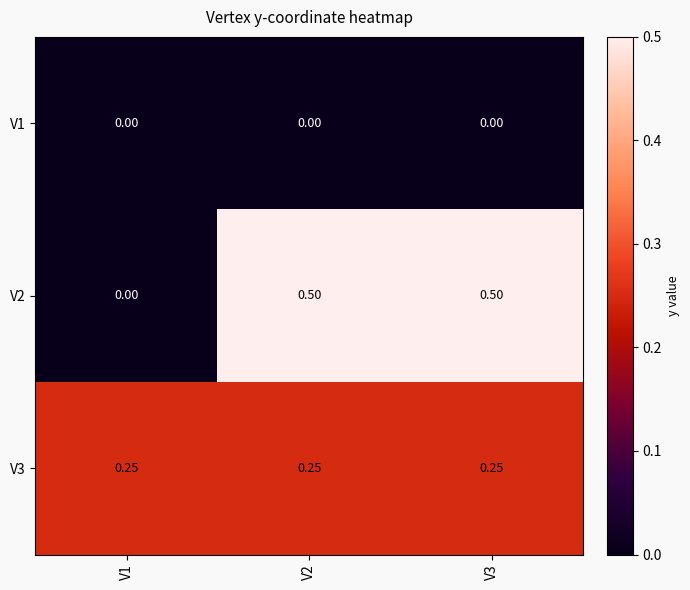

Is the value of V2 at V2 greater than the value of V3 at V1?

Yes